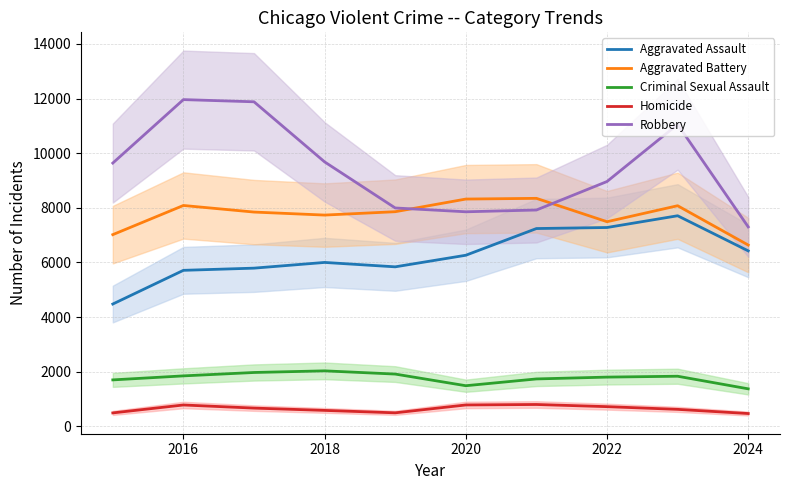

At which label does Robbery reach its minimum?

2024